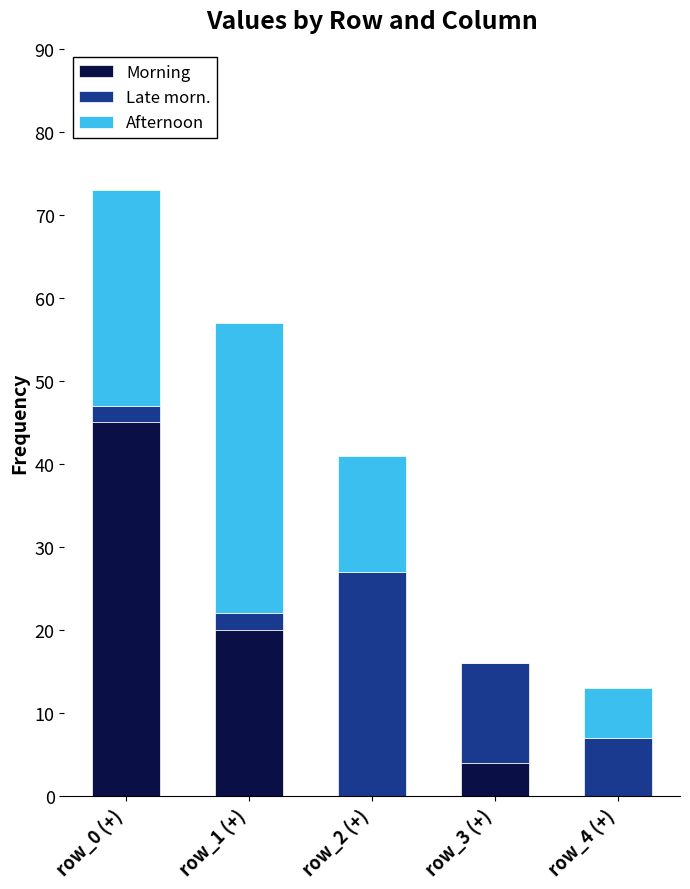

Reading left to right, what are the values for Morning?

row_0 (+)=45	row_1 (+)=20	row_2 (+)=0	row_3 (+)=4	row_4 (+)=0